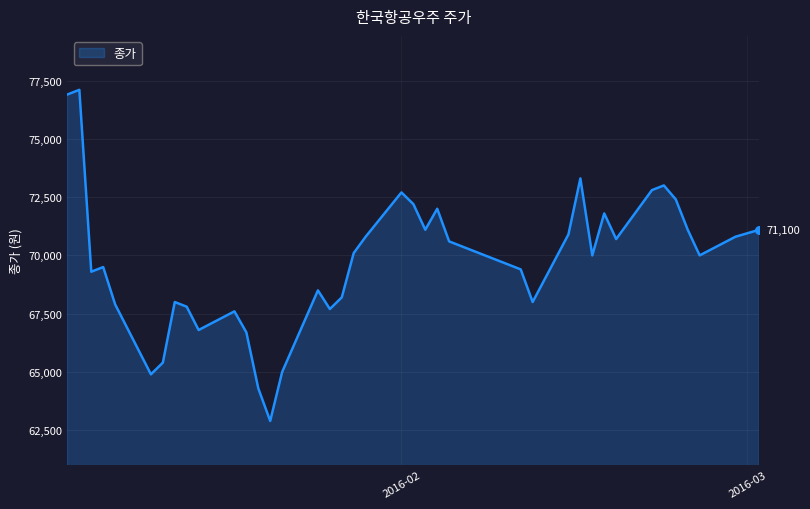

What is the greatest value displayed?

77100